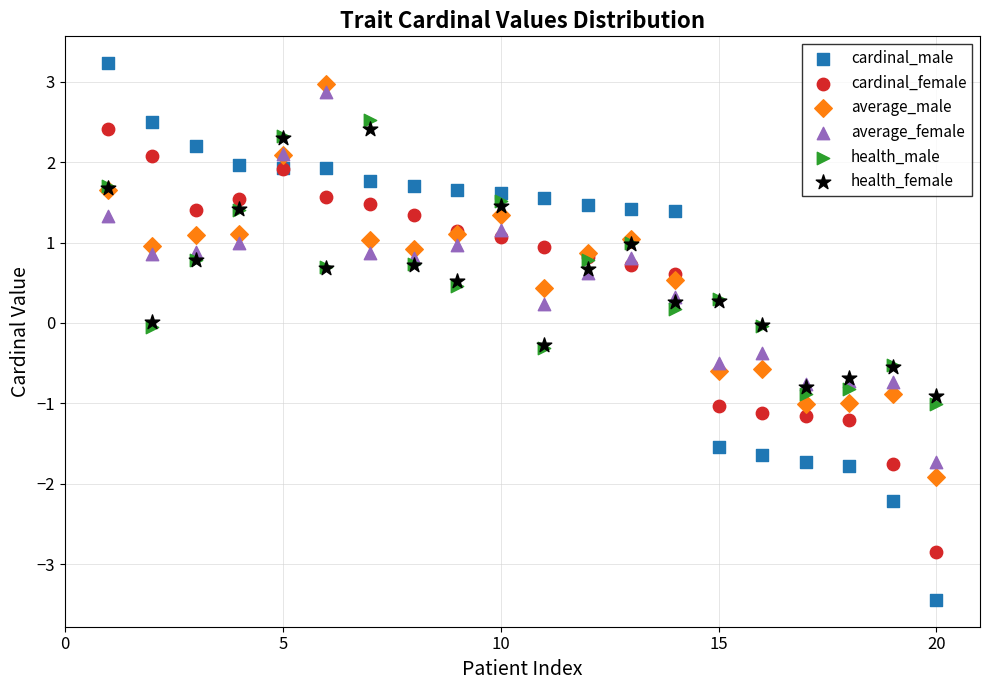

What are all the series names shown in the legend?

cardinal_male, cardinal_female, average_male, average_female, health_male, health_female